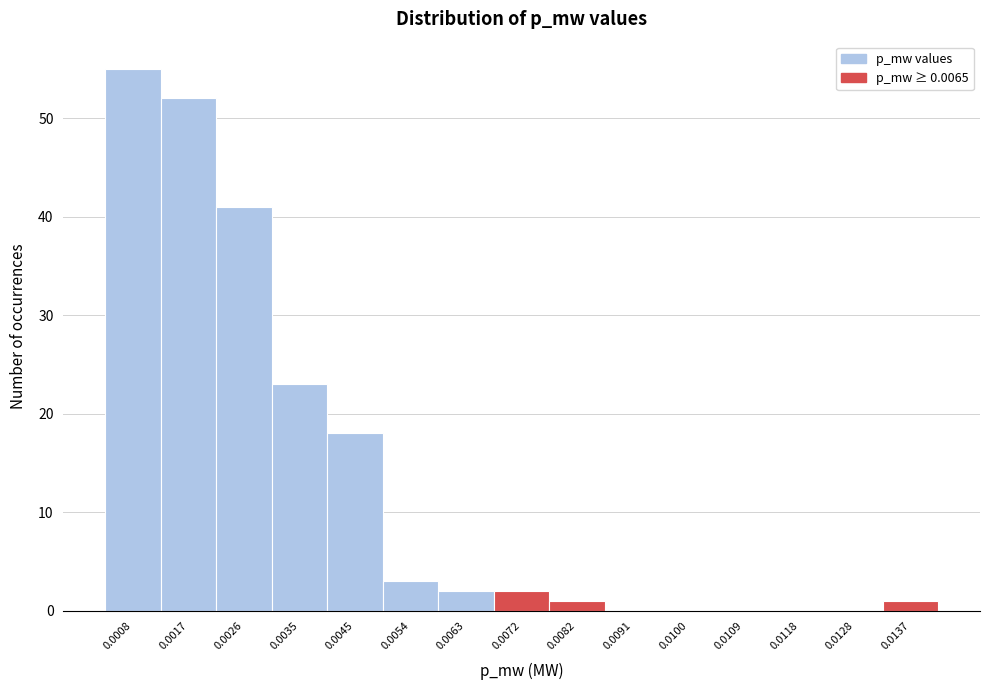

Reading left to right, transcribe all the data shown in this chart.

0.0008=55	0.0017=52	0.0026=41	0.0035=23	0.0045=18	0.0054=3	0.0063=2	0.0072=2	0.0082=1	0.0091=0	0.0100=0	0.0109=0	0.0118=0	0.0128=0	0.0137=1